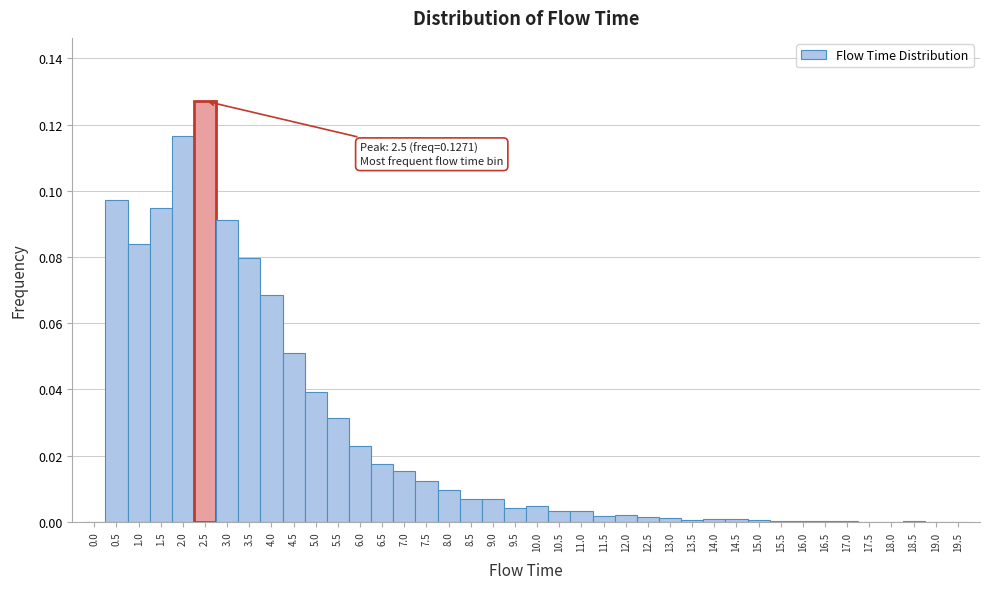

Over which range of the x-axis is the bar tallest?

2.25 to 2.75